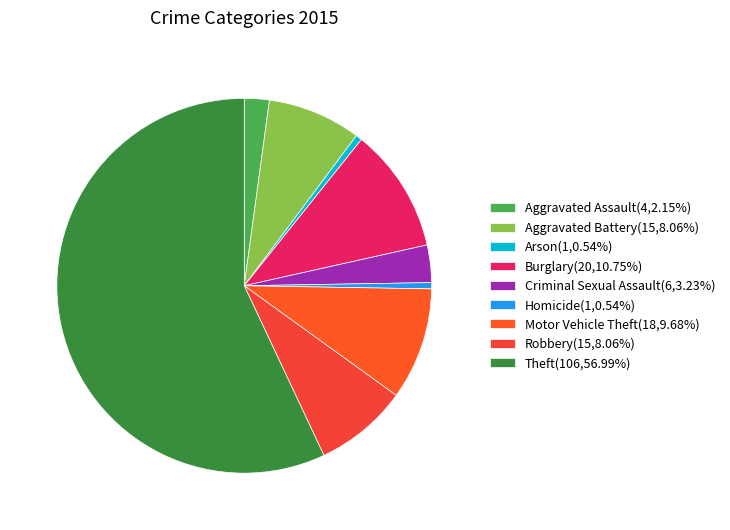

How many slices are in this pie chart?

9